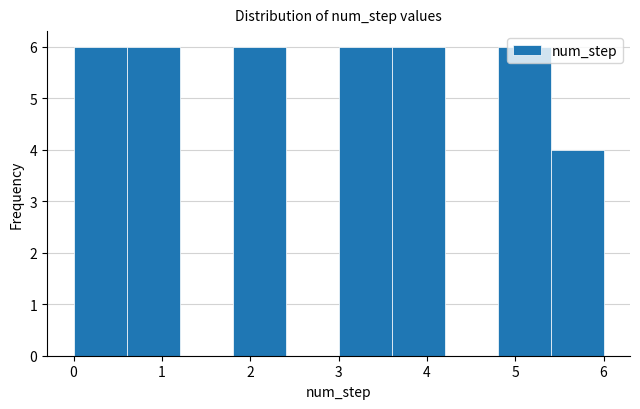

How tall is the bar that spans 0.6 to 1.2 on the x-axis? The values are not printed on the chart, so give them approximately, as read against the axis.

6